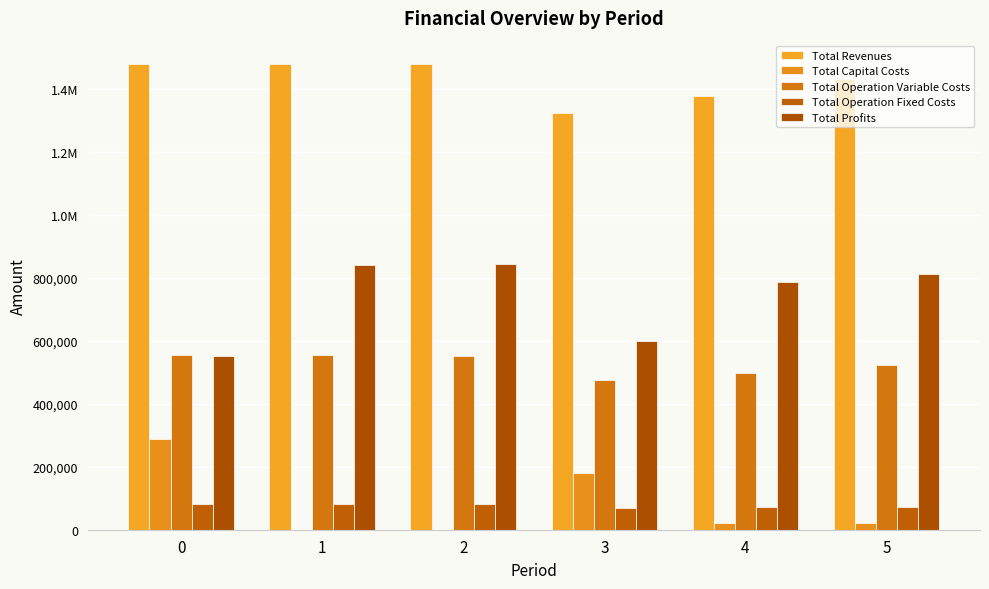

What is the average value of the Total Profits series?

739599.8